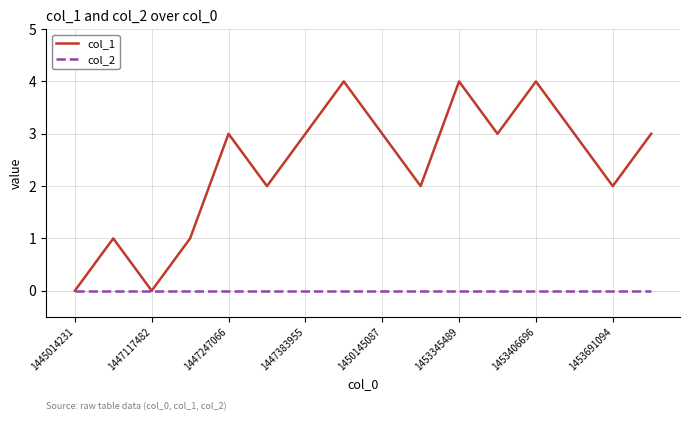

Which series has the largest range (max minus min)?

col_1